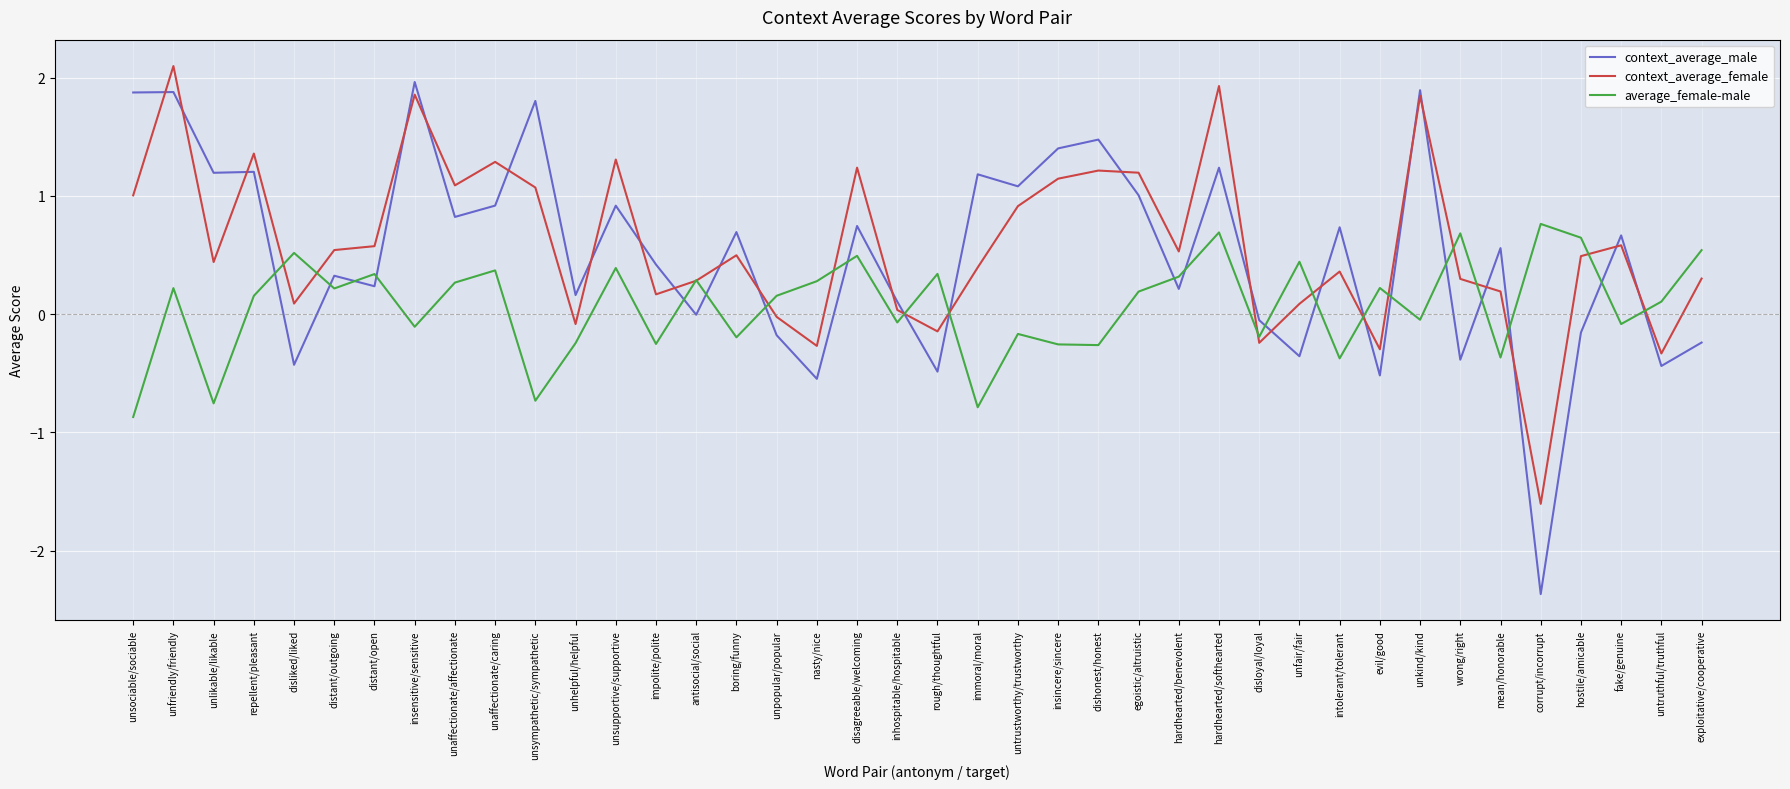

Where is context_average_male nearest to the value 0?

antisocial/social